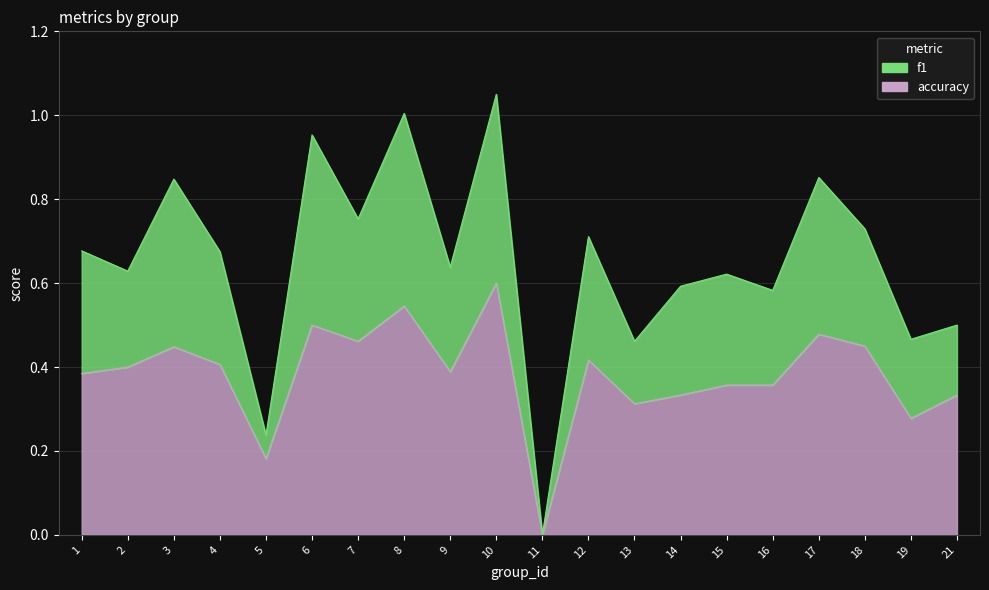

True or false: accuracy and f1 cross at least once.

False